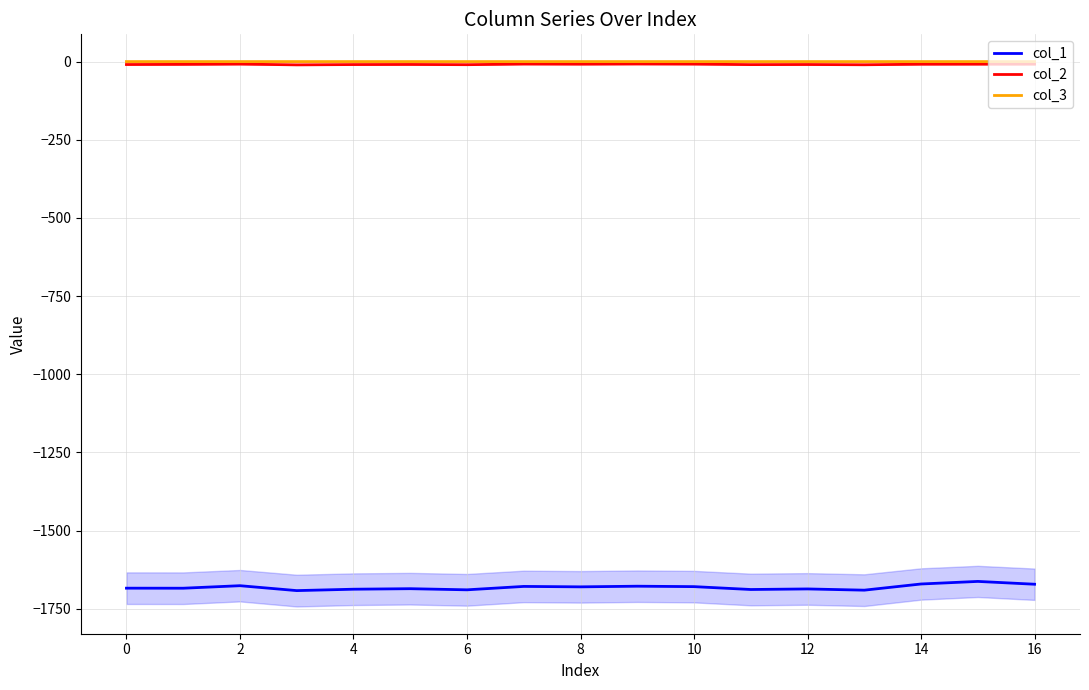

What is the maximum value for col_1?

-1662.4